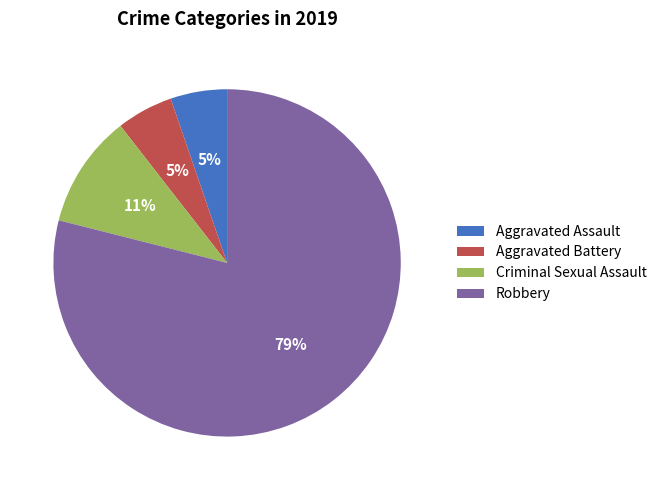

Count the number of slices in the pie.

4